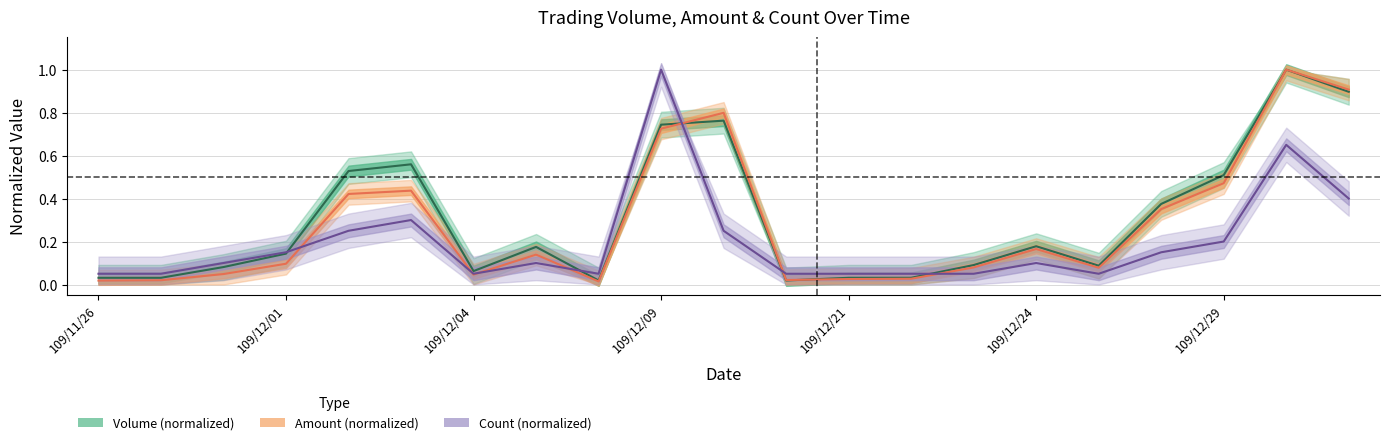

Count the number of data series in this chart.

3